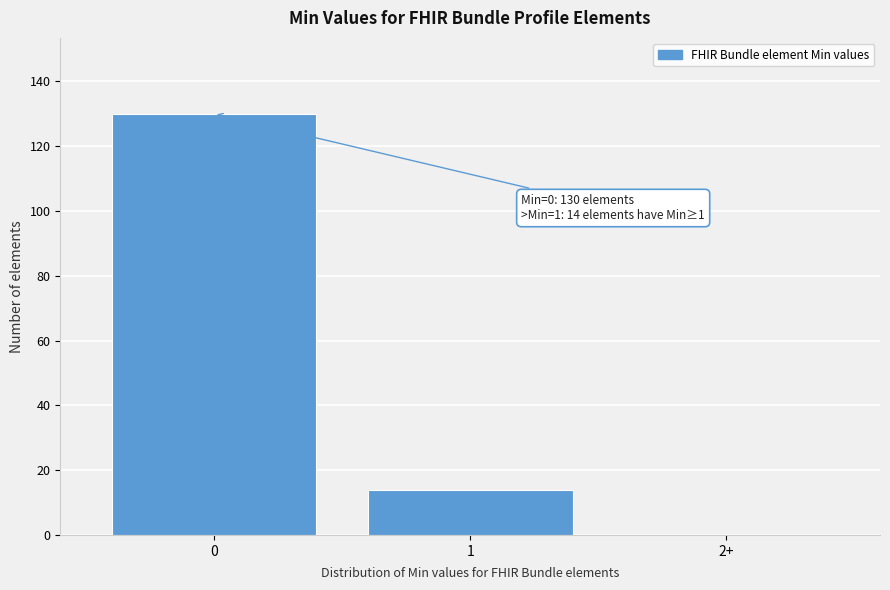

Reading right to left, transcribe all the data shown in this chart.

2+=0	1=14	0=130